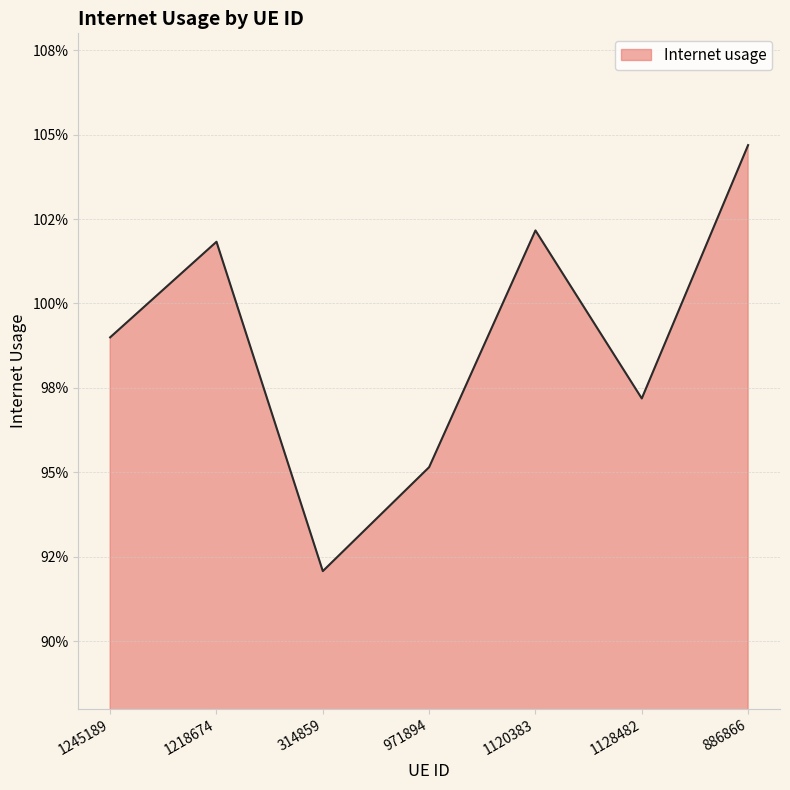

Does the chart have visible grid lines?

Yes